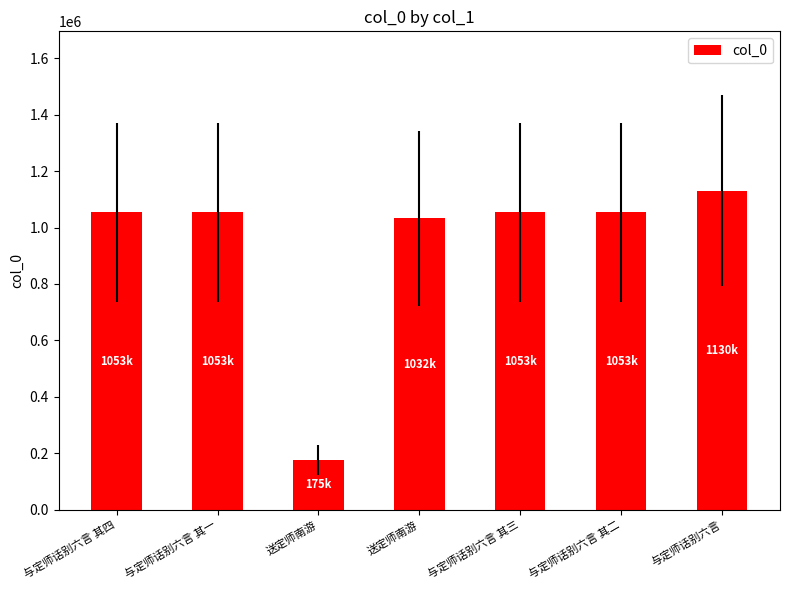

Reading right to left, extract all data points from this chart.

1130123	1053472	1053473	1032550	175552	1053471	1053474